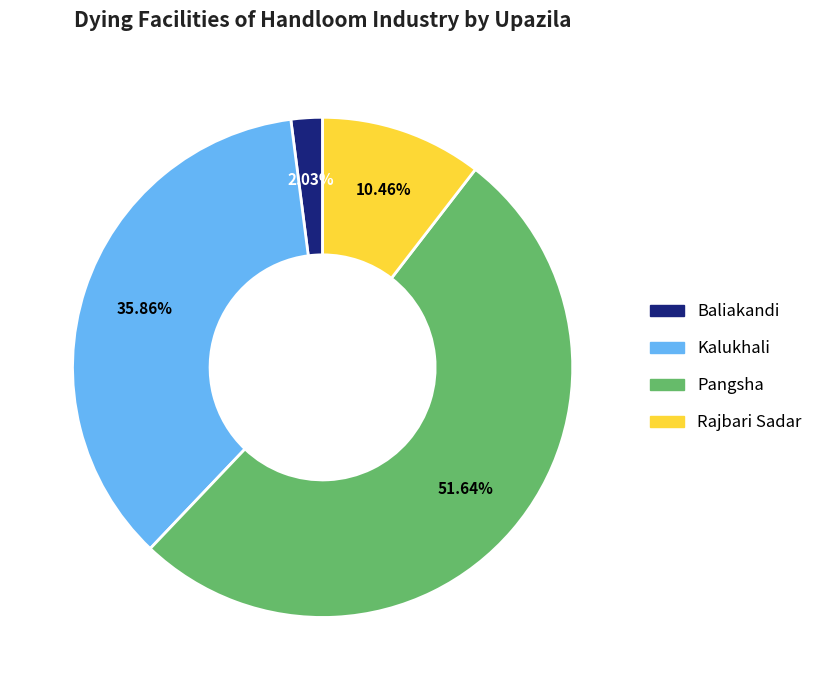

Is there any slice that represents more than half of the pie?

Yes